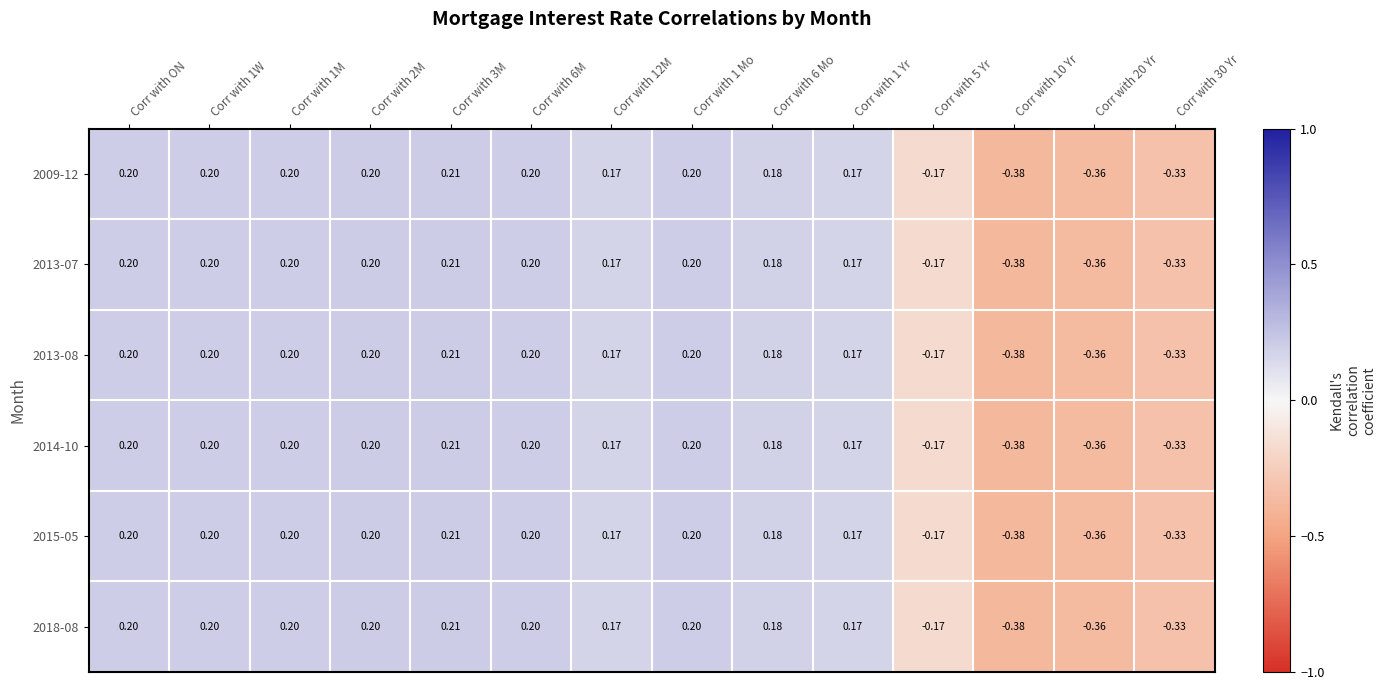

Where does the 2013-08 series first go above 0?

Corr with ON